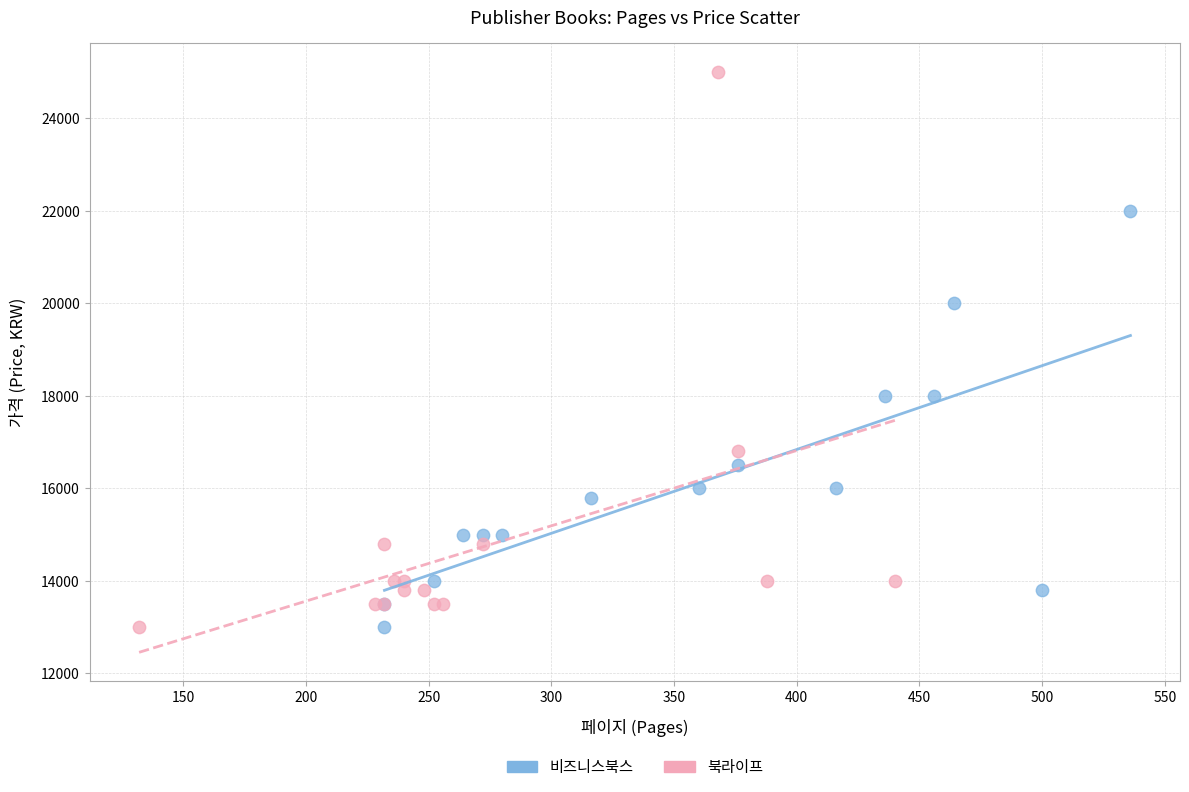

Which series reaches the maximum Y coordinate?

북라이프